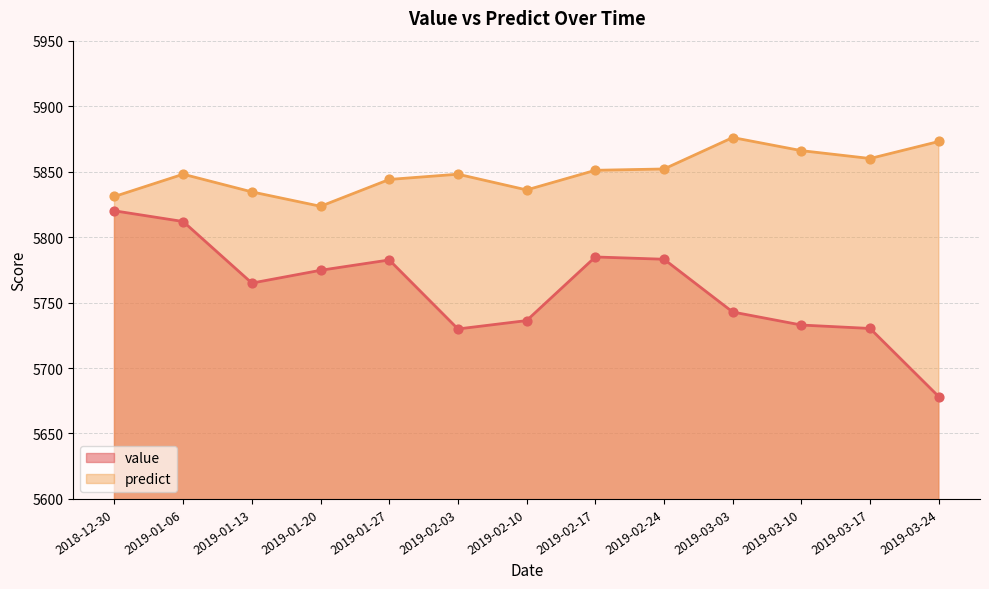

Is the value of value at 2019-01-27 greater than the value of predict at 2019-01-13?

No